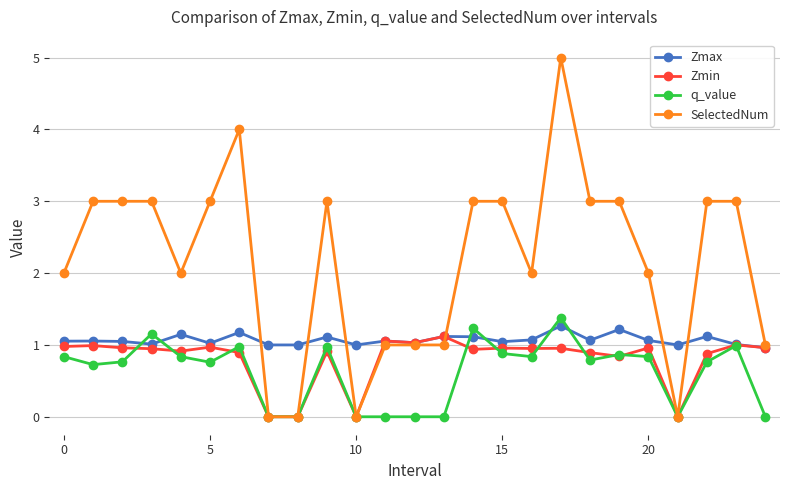

What is the value of the q_value point at the 1st from the left?

0.8